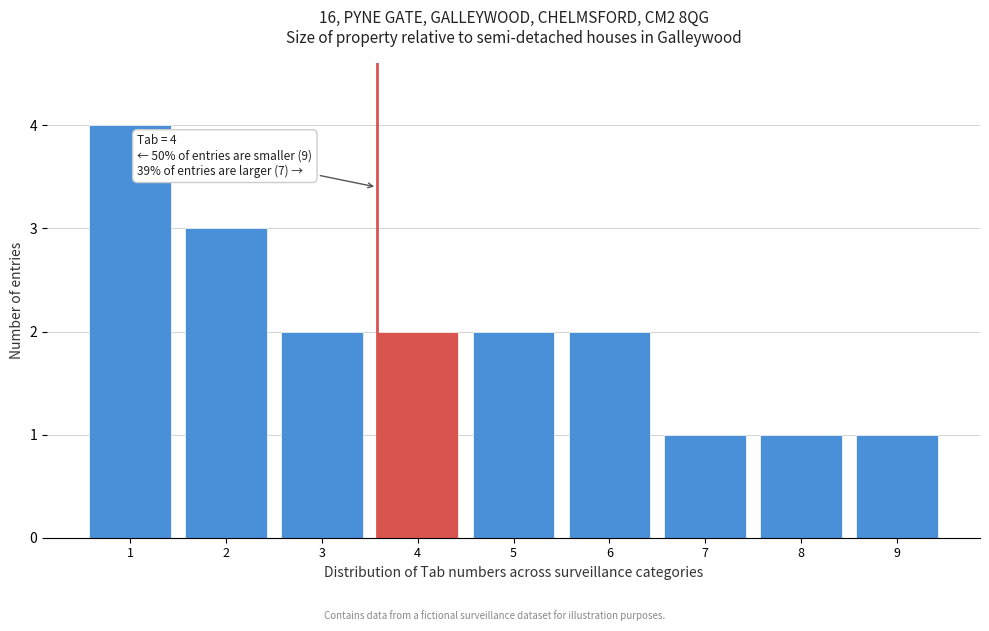

Reading left to right, what are all the values shown in this chart?

1=4	2=3	3=2	4=2	5=2	6=2	7=1	8=1	9=1